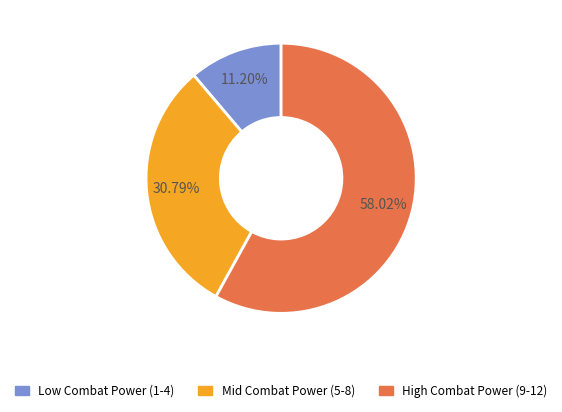

Between Low Combat Power (1-4) and Mid Combat Power (5-8), which is larger?

Mid Combat Power (5-8)